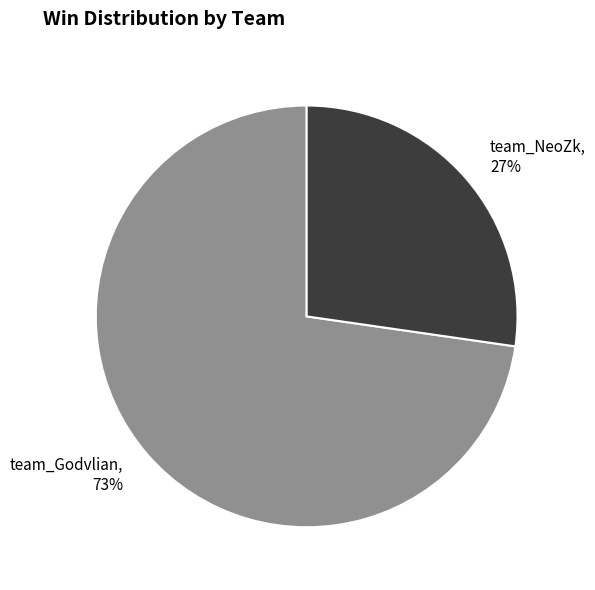

To the nearest percent, what is the combined percentage of team_NeoZk and team_Godvlian?

100%